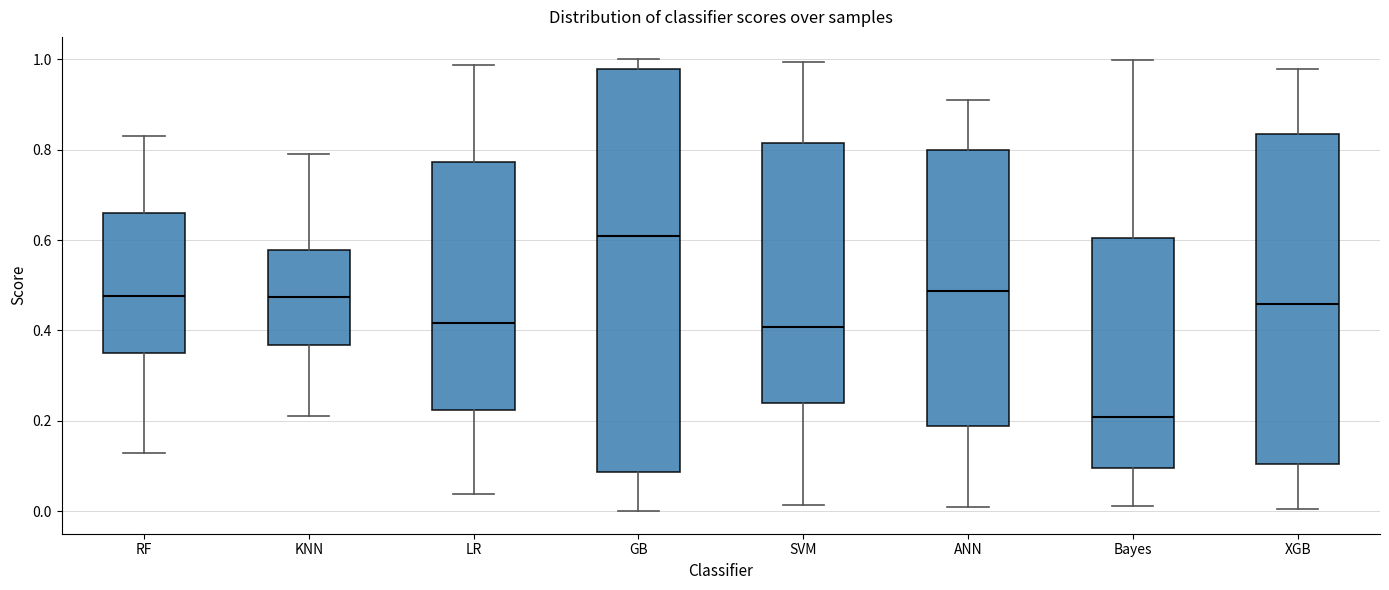

Where does the median line of the box for SVM sit on the y-axis? The values are not printed on the chart, so give them approximately, as read against the axis.

0.40